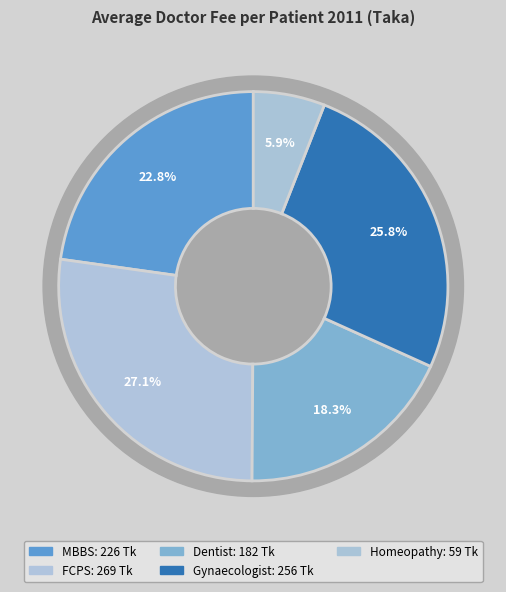

True or false: MBBS accounts for 23% of the total.

True